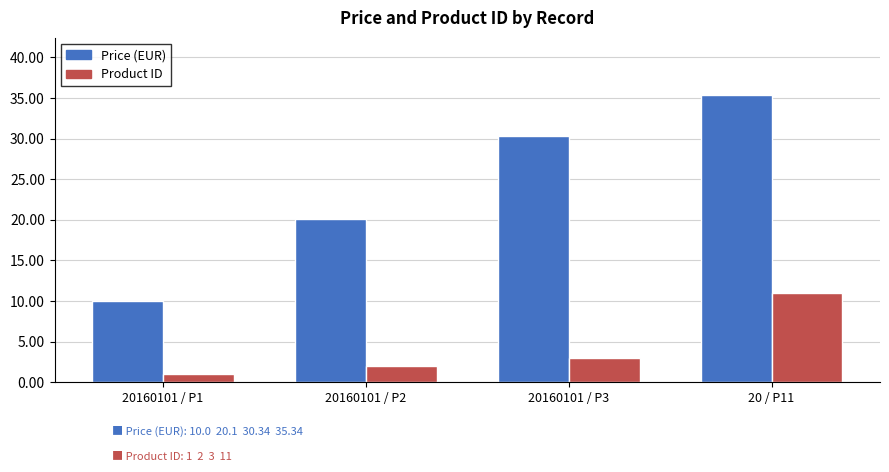

What is the difference between the highest and lowest values at 20160101 / P2?

18.1